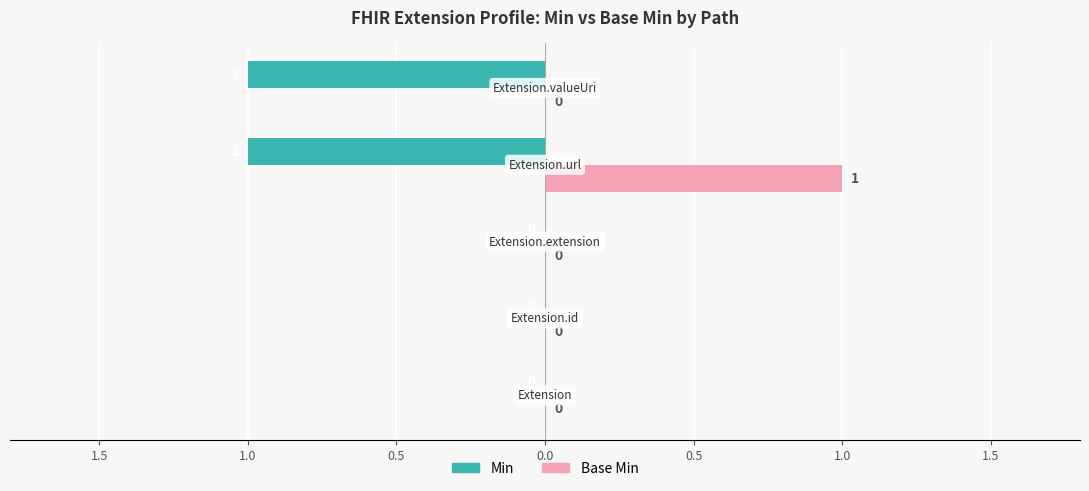

What are all the series names shown in the legend?

Min, Base Min